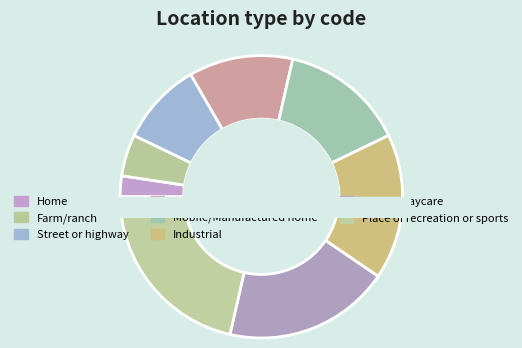

What percentage is the Industrial slice, to the nearest percent?

17%